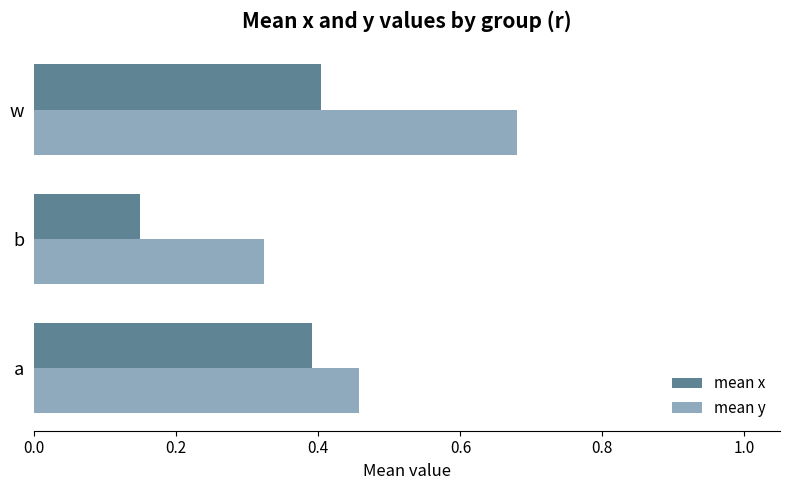

What is the sum of all mean x values?

0.9